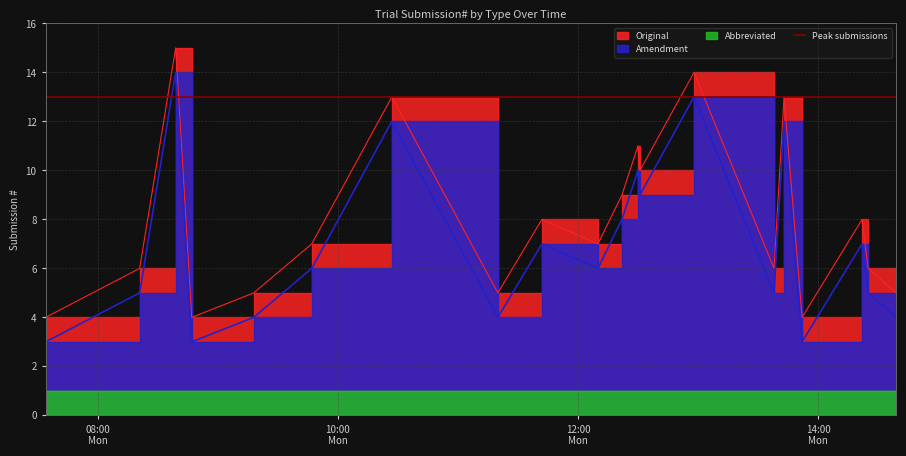

Does the chart display data point markers on the line(s)?

No